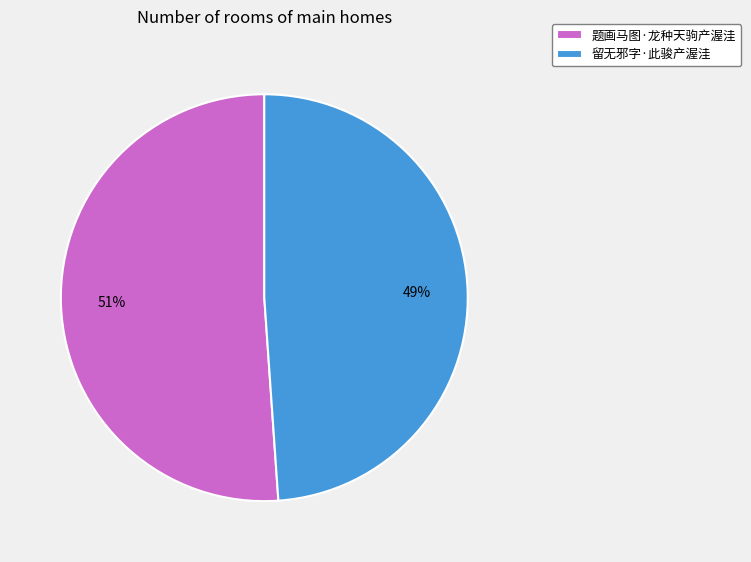

Which has a higher value, 题画马图·龙种天驹产渥洼 or 留无邪字·此骏产渥洼?

题画马图·龙种天驹产渥洼